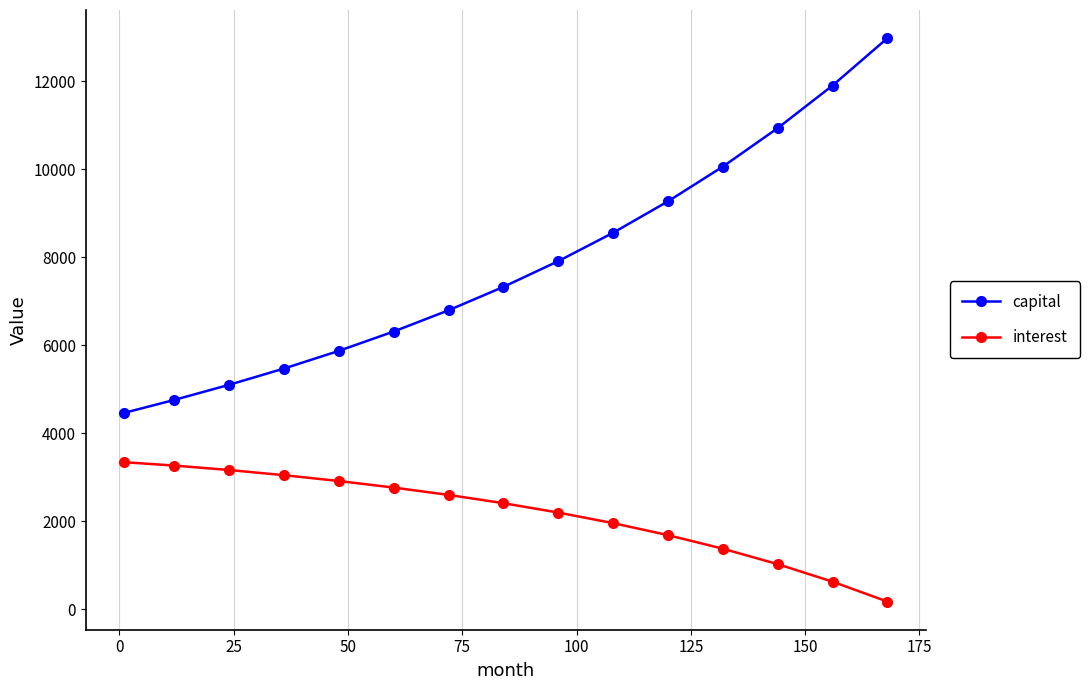

True or false: capital has more than 1 points higher than both neighbors.

False